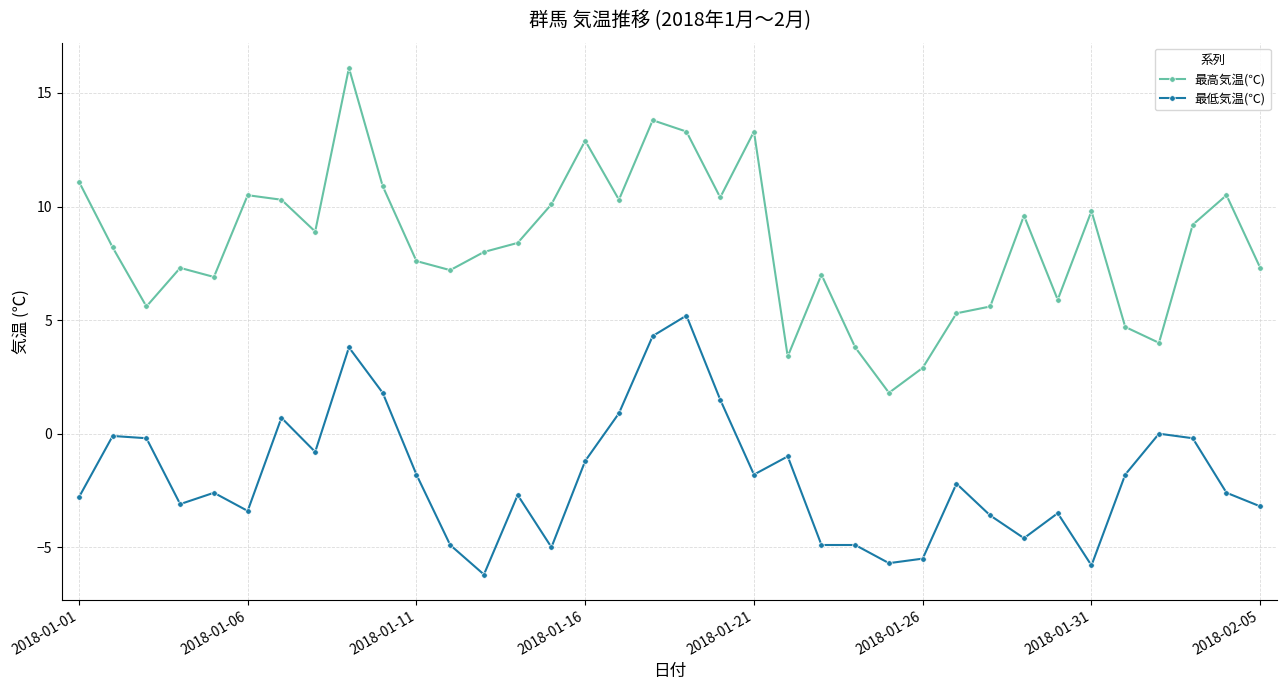

Which series has the widest spread of values?

最高気温(℃)